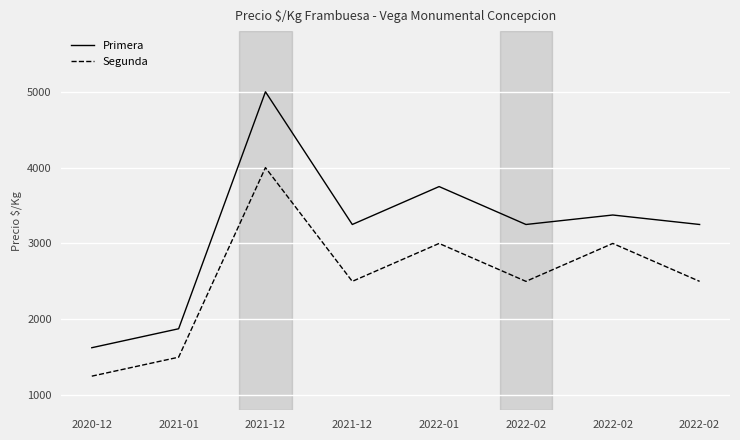

How many lines are shown in the chart?

2